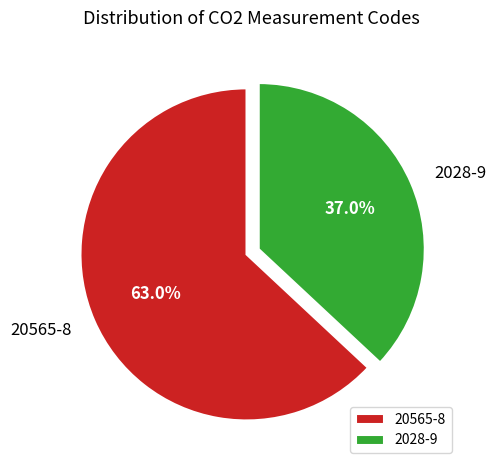

What is the smallest slice in the pie chart?

2028-9